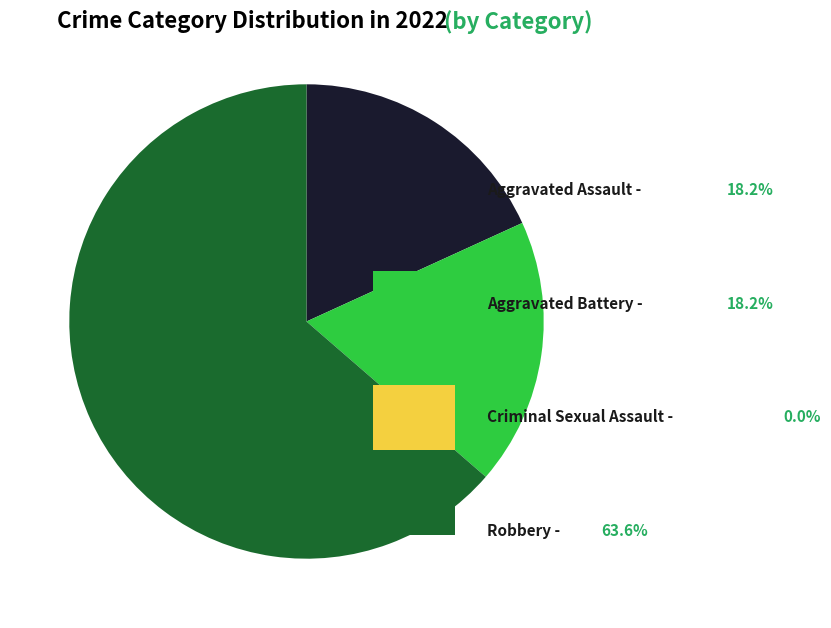

Is there a majority slice in this chart?

Yes